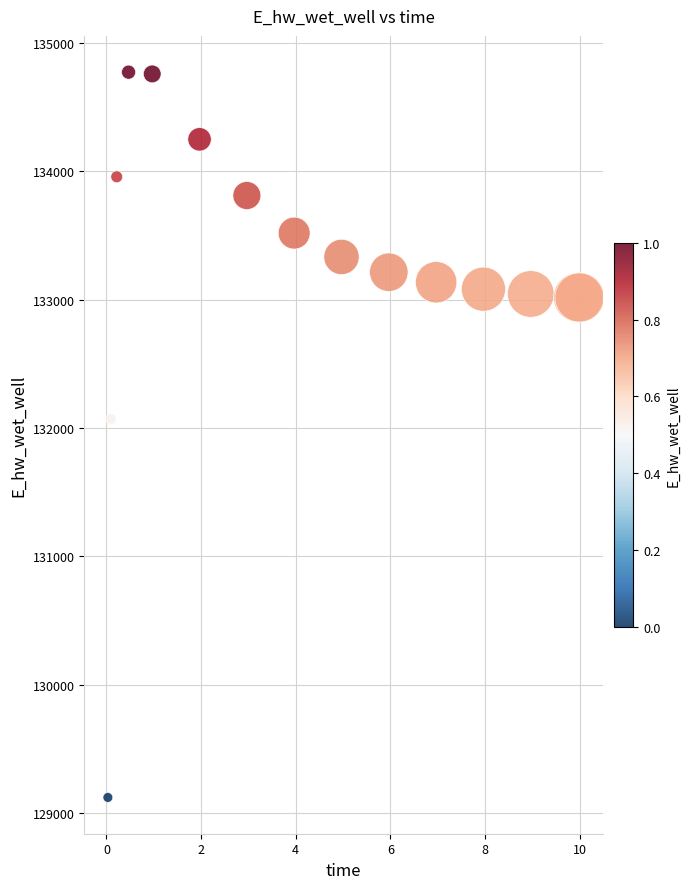

What Y value in the scatter plot is closest to 131947?

132070.1